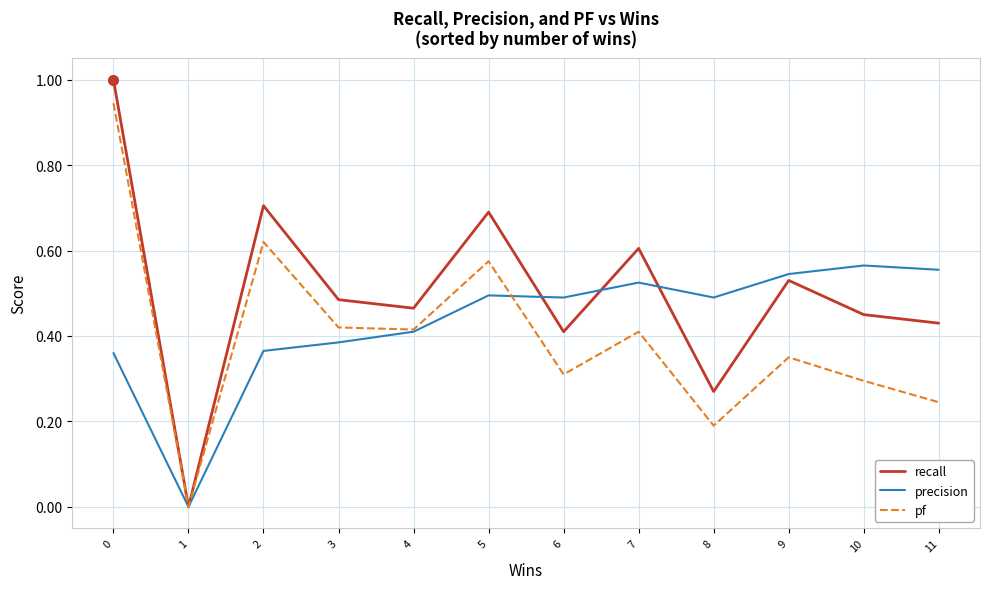

Rank the series by their average value, from lowest to highest.

pf, precision, recall